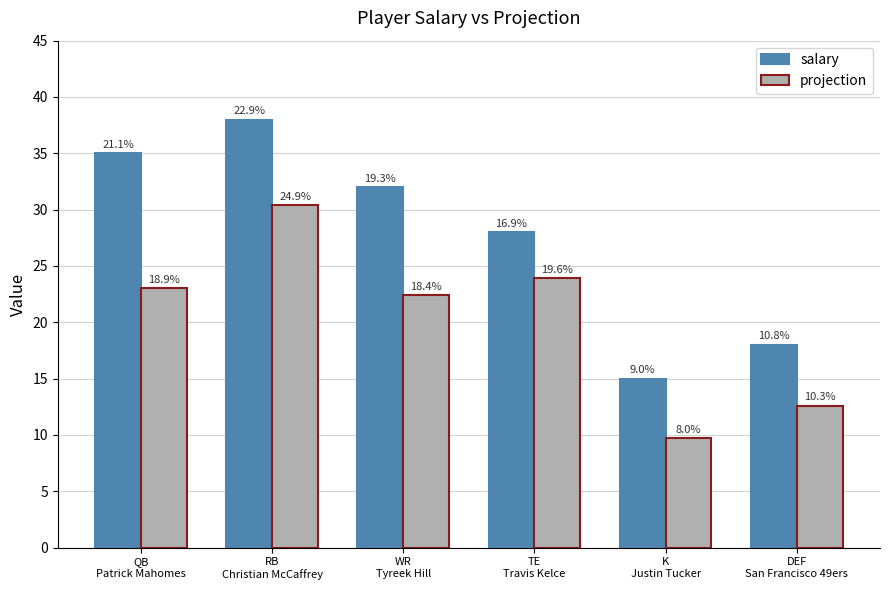

Rank the series at WR
Tyreek Hill from highest to lowest value.

salary, projection